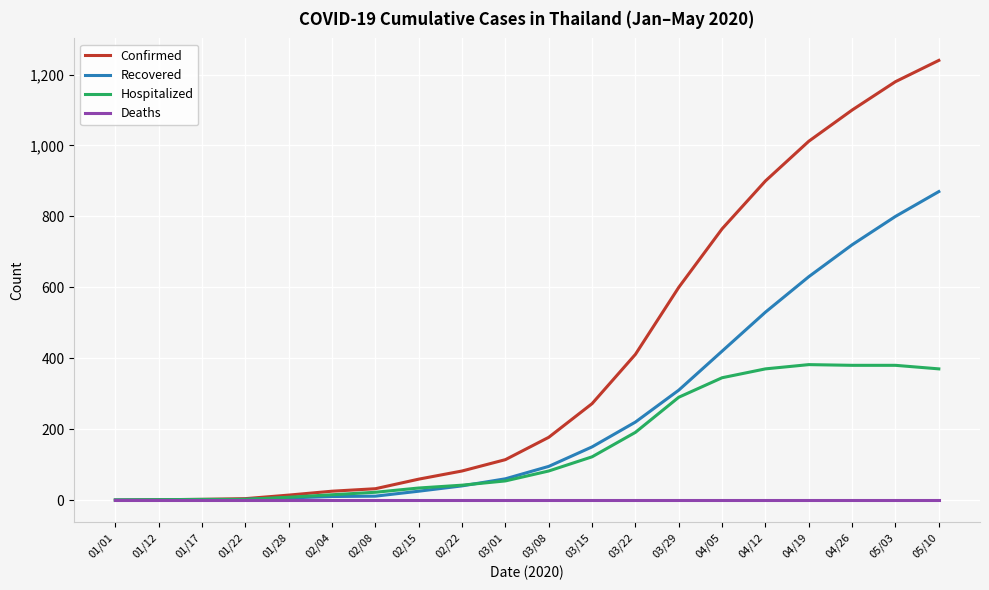

What position from the right is 03/15?

9